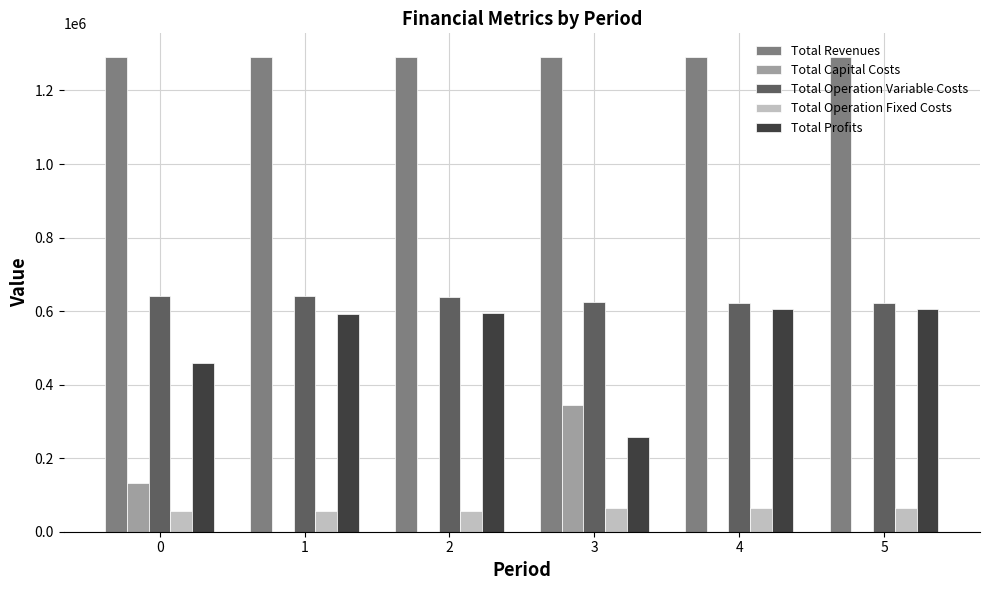

Is it true that Total Capital Costs equals 179692.8 at 3?

False